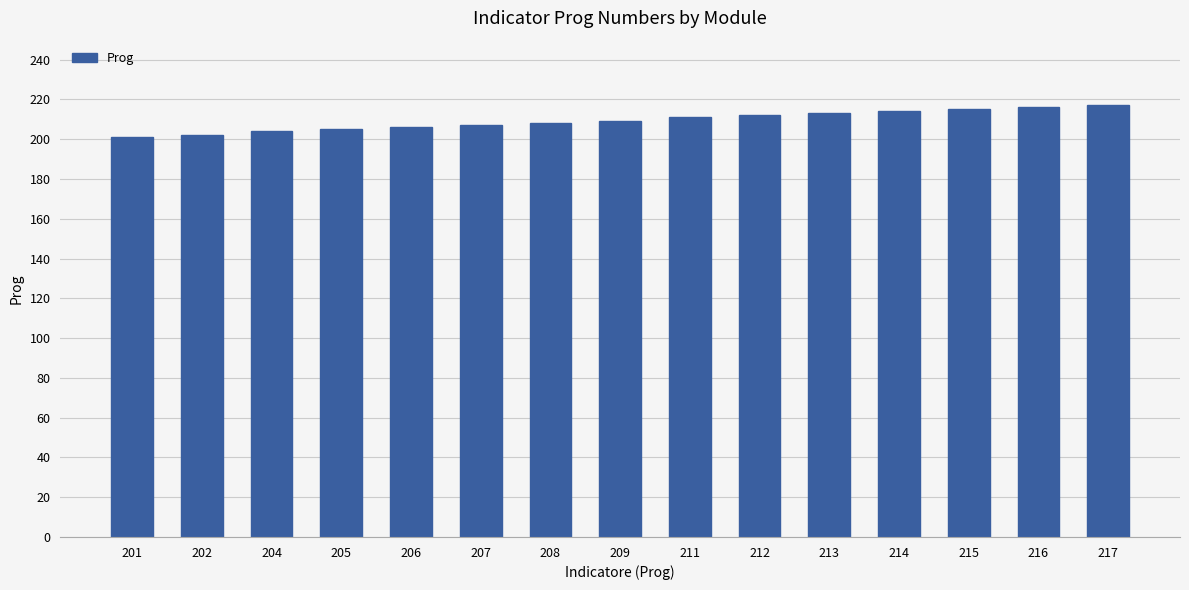

What is the difference between the maximum and minimum values?

16